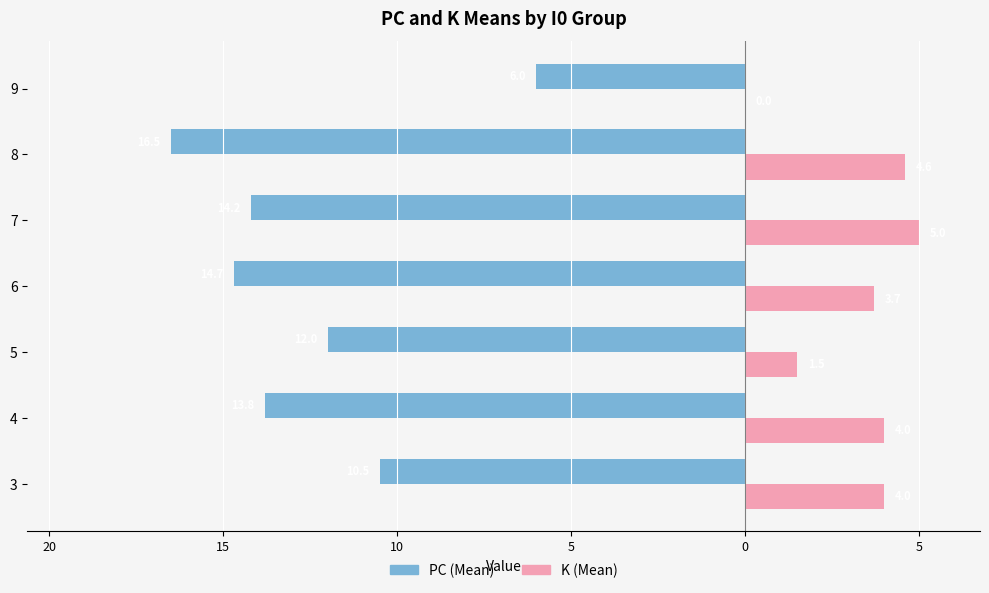

At how many categories does at least one series exceed -3?

7